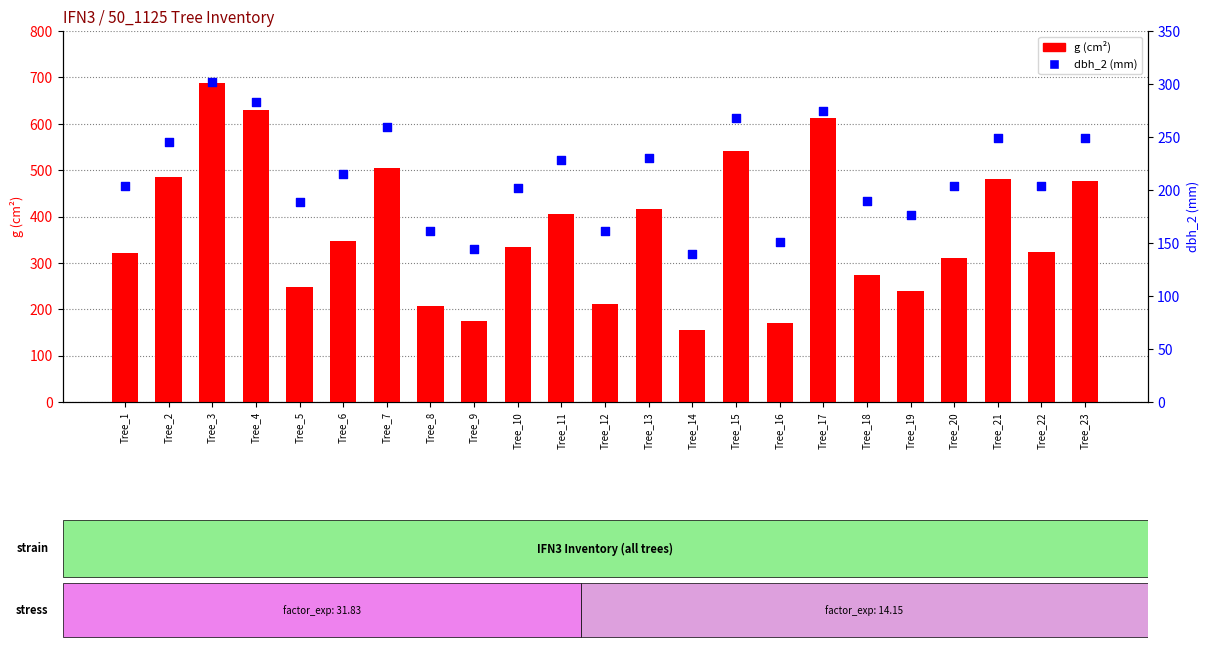

What are all the series names shown in the legend?

g (cm²), dbh_2 (mm)